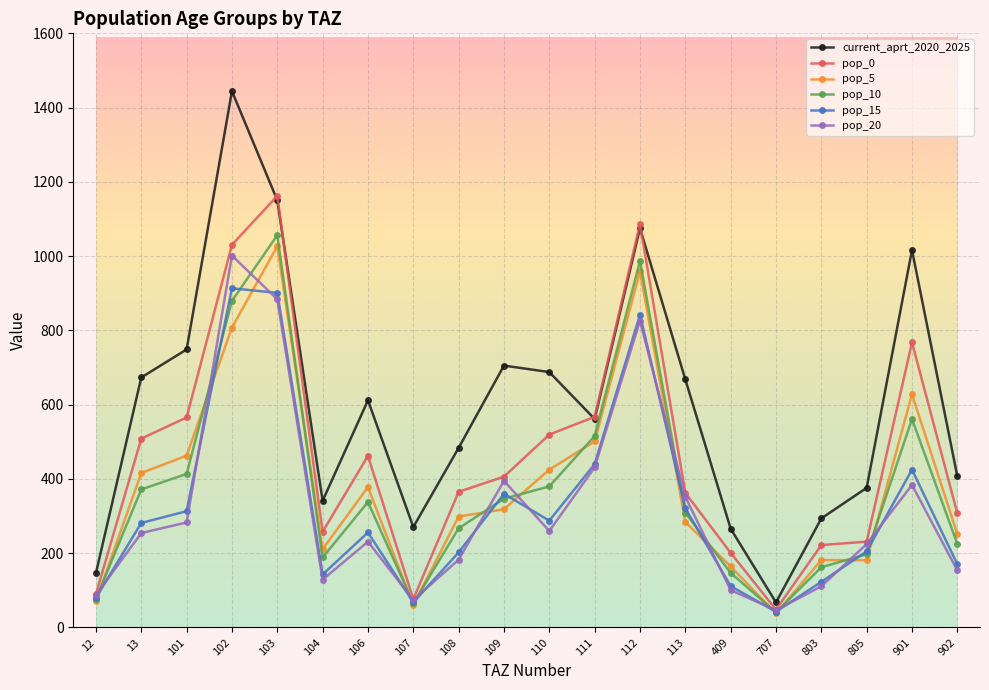

Which label corresponds to the largest value in the chart?

102